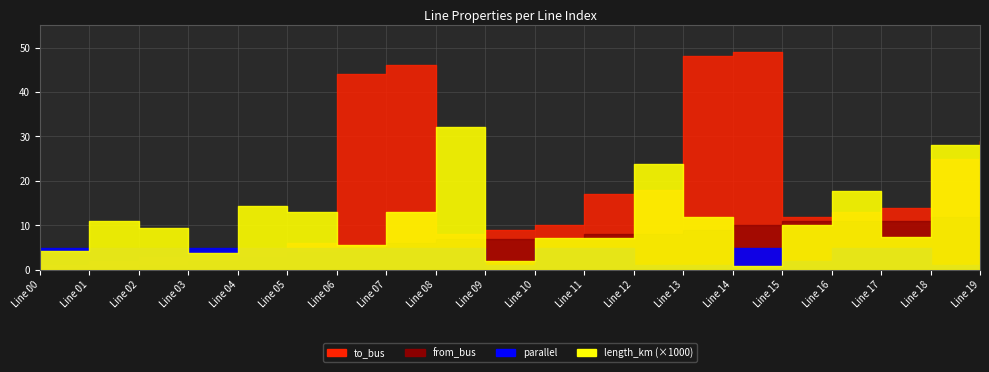

At which label does to_bus first exceed 13?

6